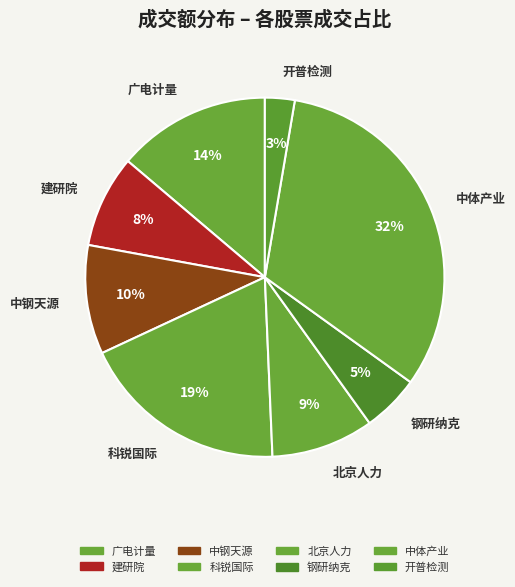

To the nearest percent, what is the average slice percentage?

12%